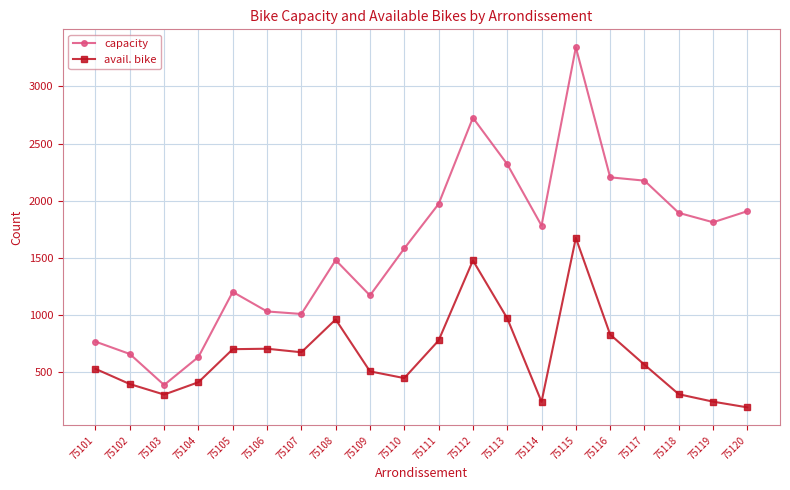

Which series has the largest total across all categories?

capacity